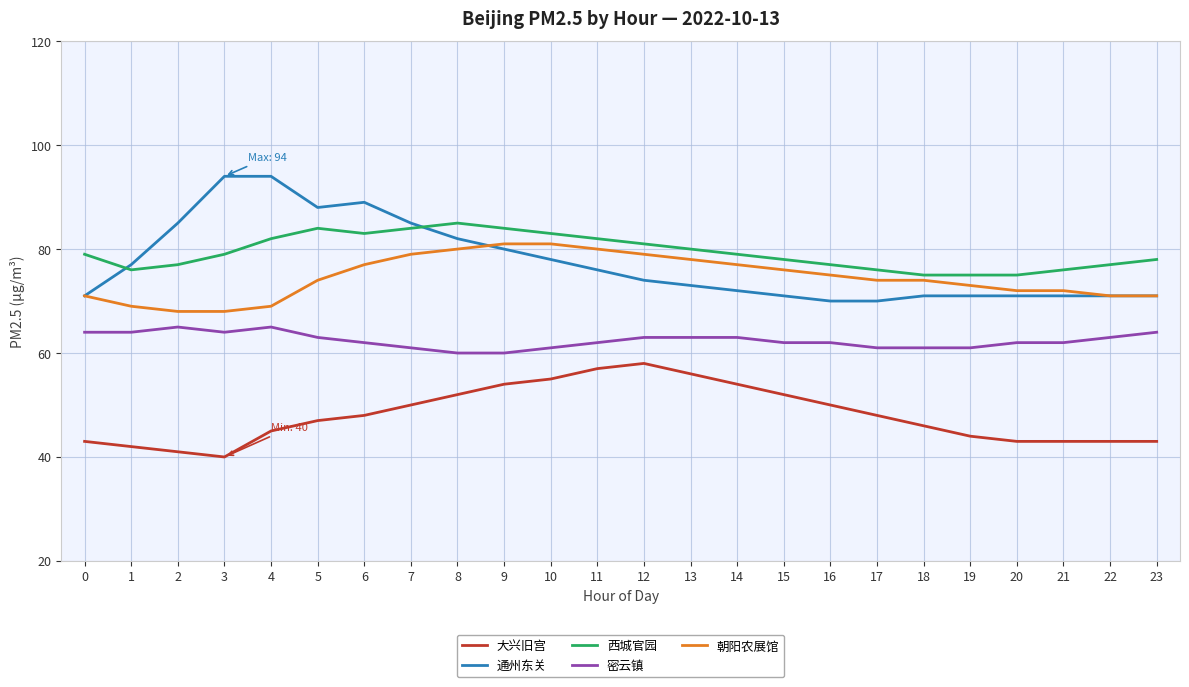

True or false: 朝阳农展馆 and 大兴旧宫 cross at least once.

False